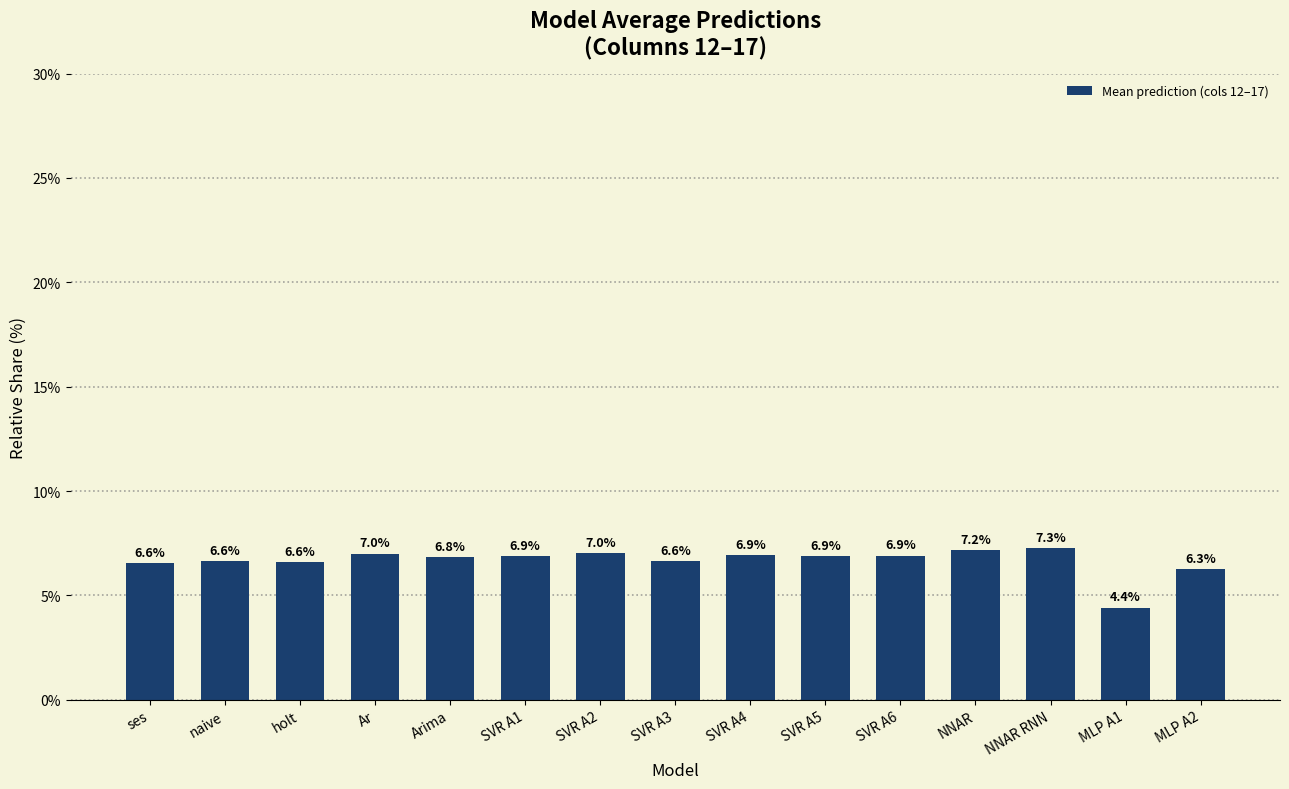

At which label is the value closest to 5?

MLP A1